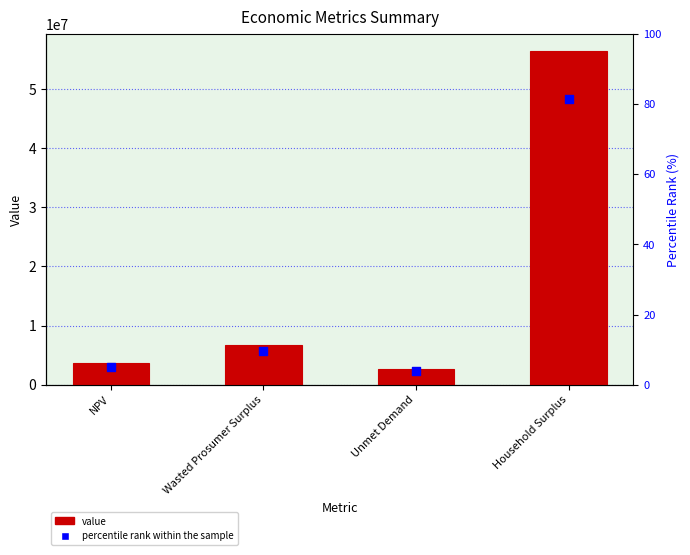

What are all the series names shown in the legend?

value, percentile rank within the sample